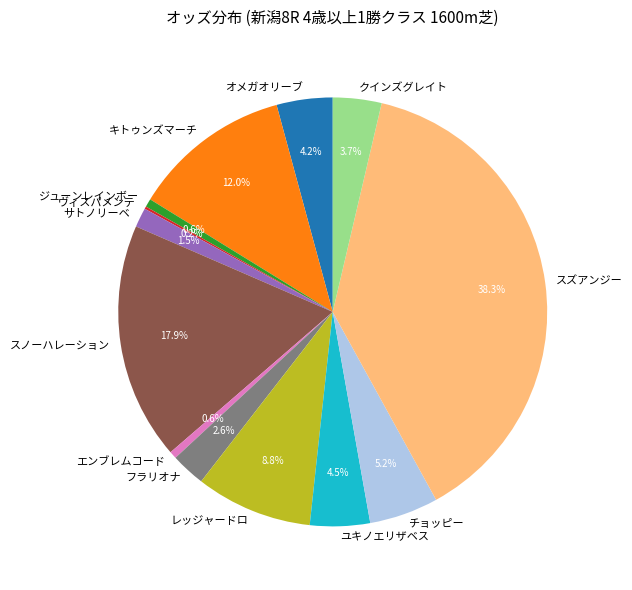

Which has a higher value, スノーハレーション or レッジャードロ?

スノーハレーション